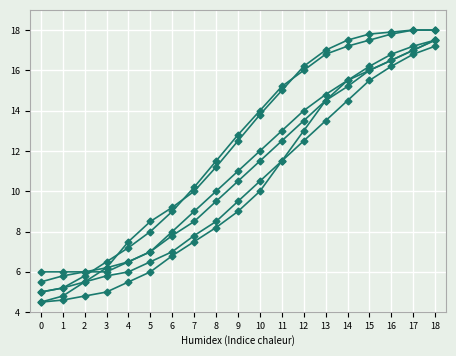

What is the difference between the highest and lowest values at 14?

3.0